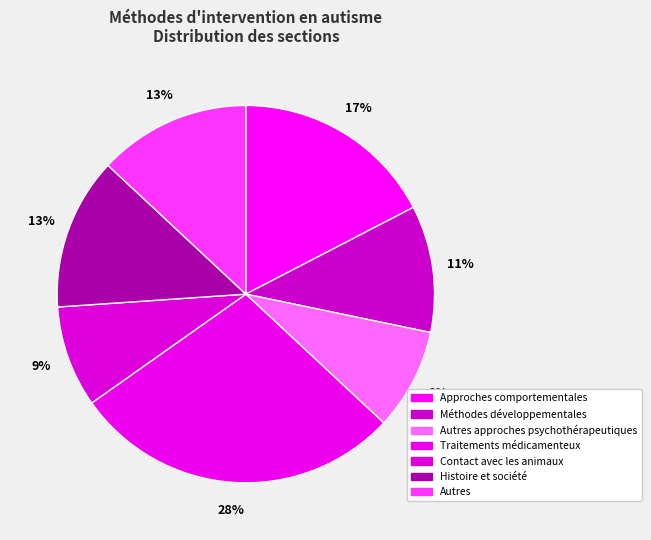

Which category has the biggest portion of the pie?

Traitements médicamenteux